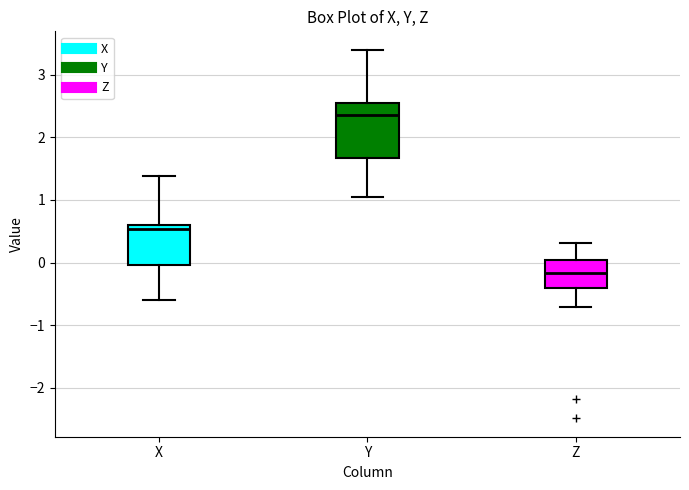

Where does the upper whisker of the box for X end on the y-axis? The values are not printed on the chart, so give them approximately, as read against the axis.

1.4